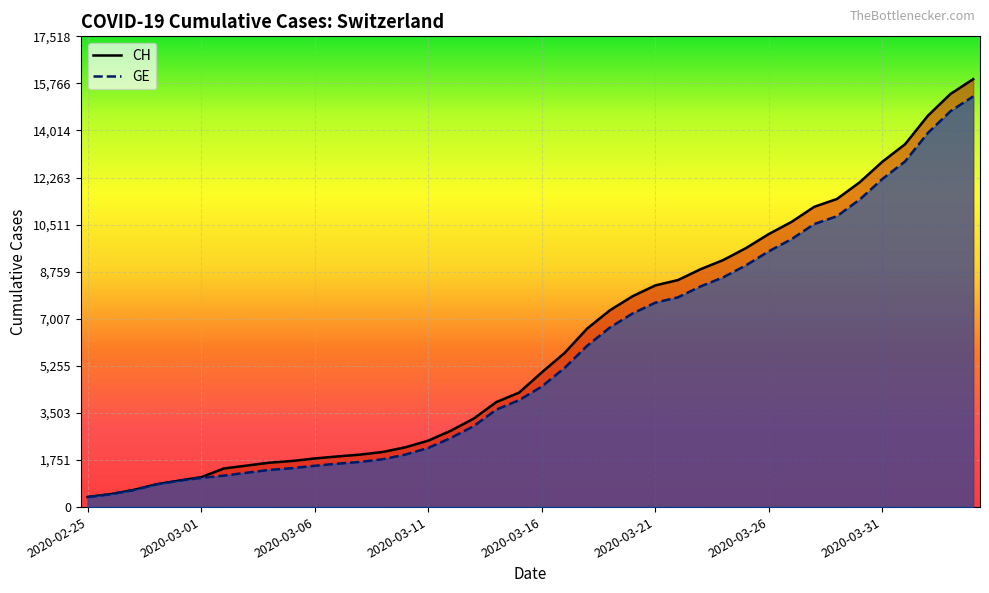

How many series are shown in this chart?

2